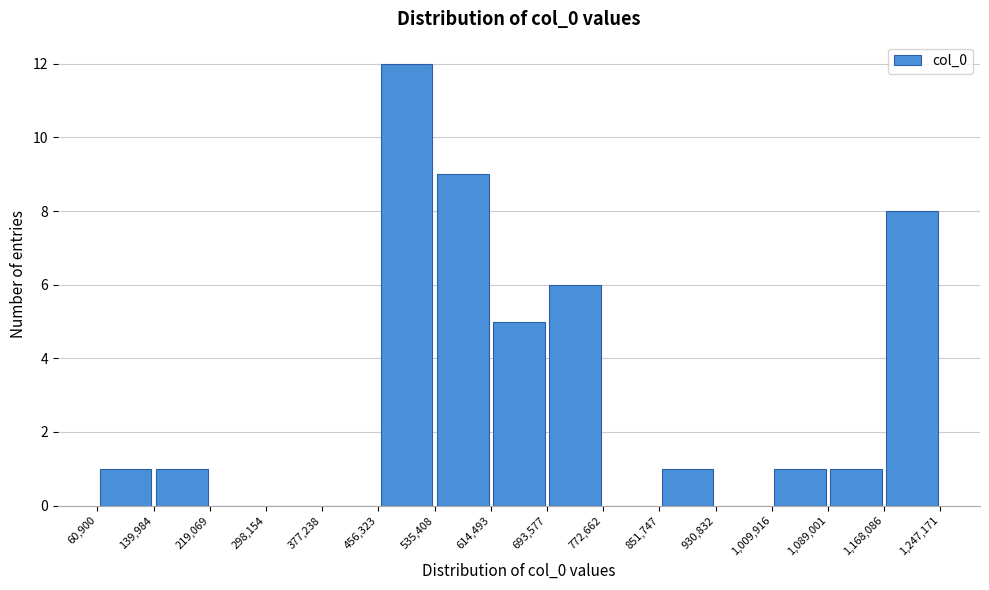

Reading left to right, list every bar in this chart as the range it spans on the x-axis followed by its height. The values are not printed on the chart, so give them approximately, as read against the axis.

60,900 to 139,984: 1
139,984 to 219,069: 1
219,069 to 298,154: 0
298,154 to 377,238: 0
377,238 to 456,323: 0
456,323 to 535,408: 12
535,408 to 614,493: 9
614,493 to 693,577: 5
693,577 to 772,662: 6
772,662 to 851,747: 0
851,747 to 930,832: 1
930,832 to 1,009,916: 0
1,009,916 to 1,089,001: 1
1,089,001 to 1,168,086: 1
1,168,086 to 1,247,171: 8